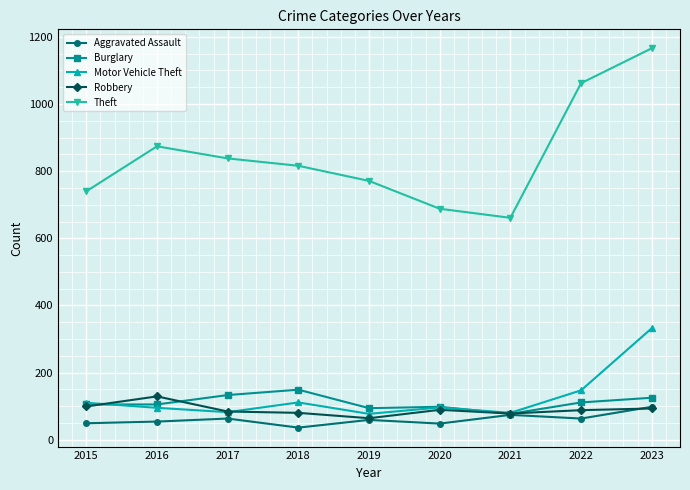

What is the highest value of the Motor Vehicle Theft series?

332